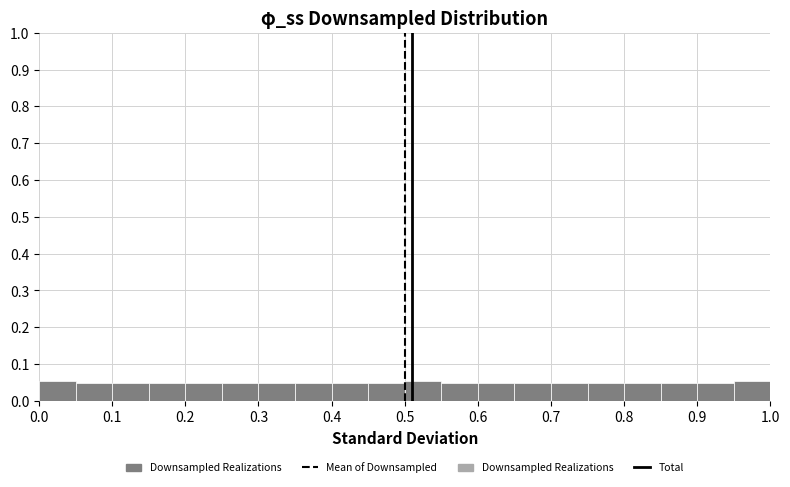

How tall is the bar that spans 0.45 to 0.50 on the x-axis? The values are not printed on the chart, so give them approximately, as read against the axis.

0.05